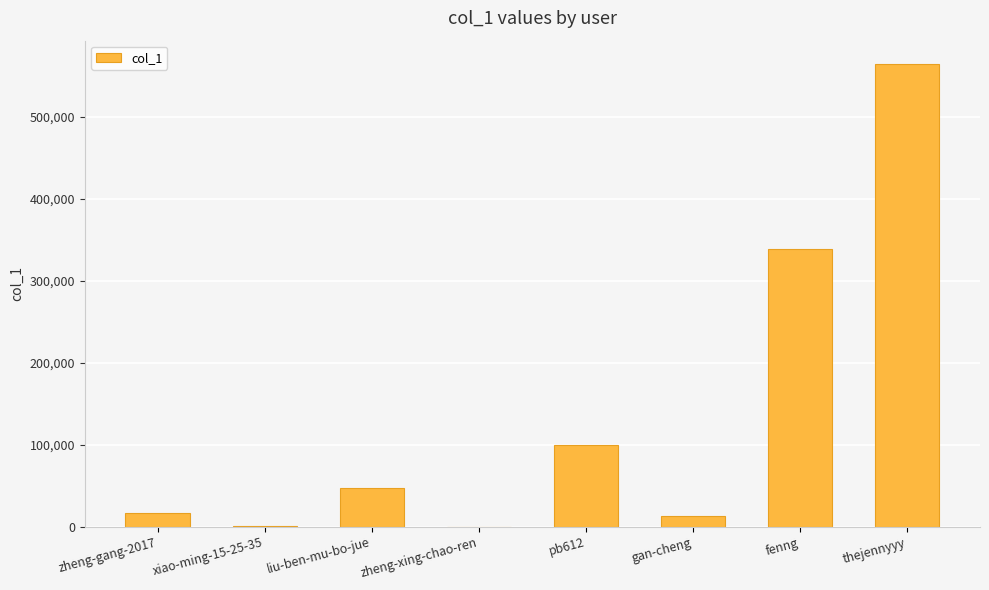

Where is the data nearest to the value 282141?

fenng